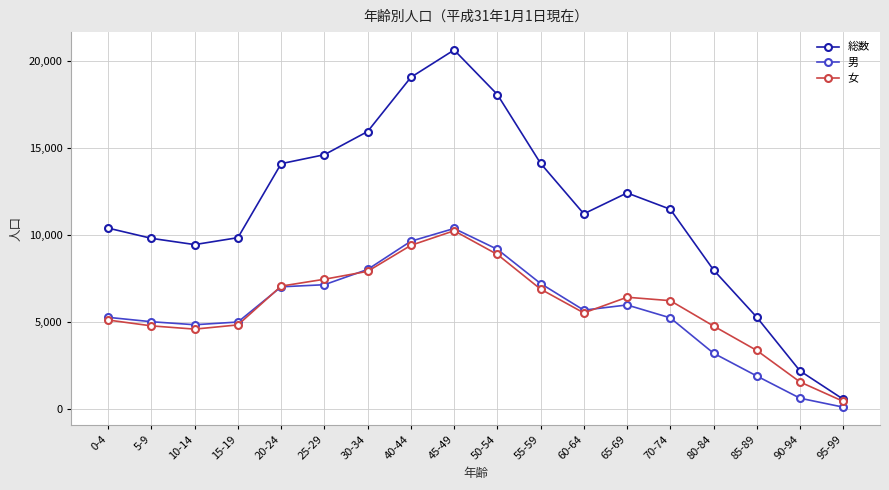

At which label does 総数 reach its peak?

45-49